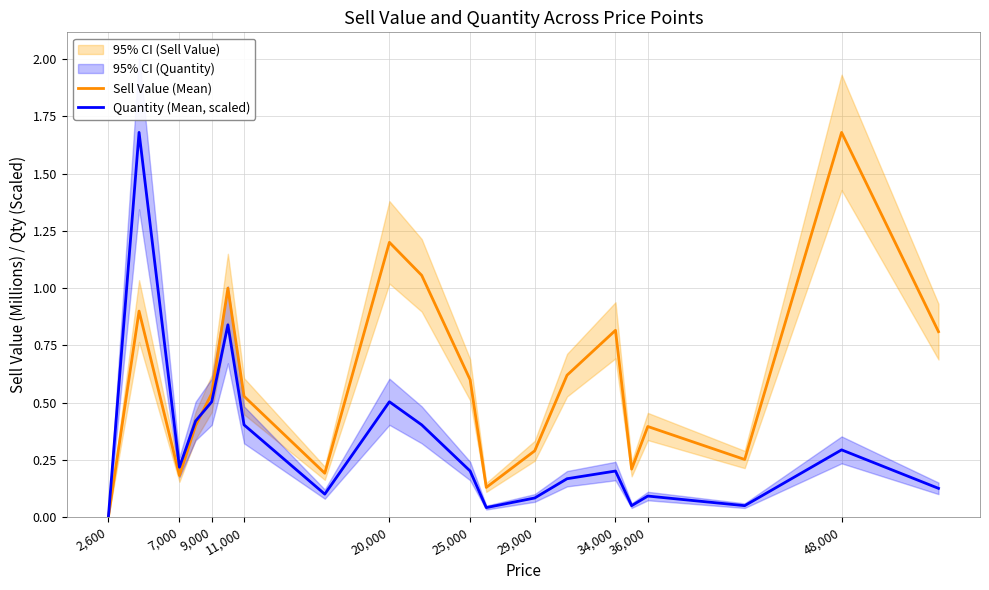

How many values in the Quantity (Mean, scaled) series exceed 0?

19